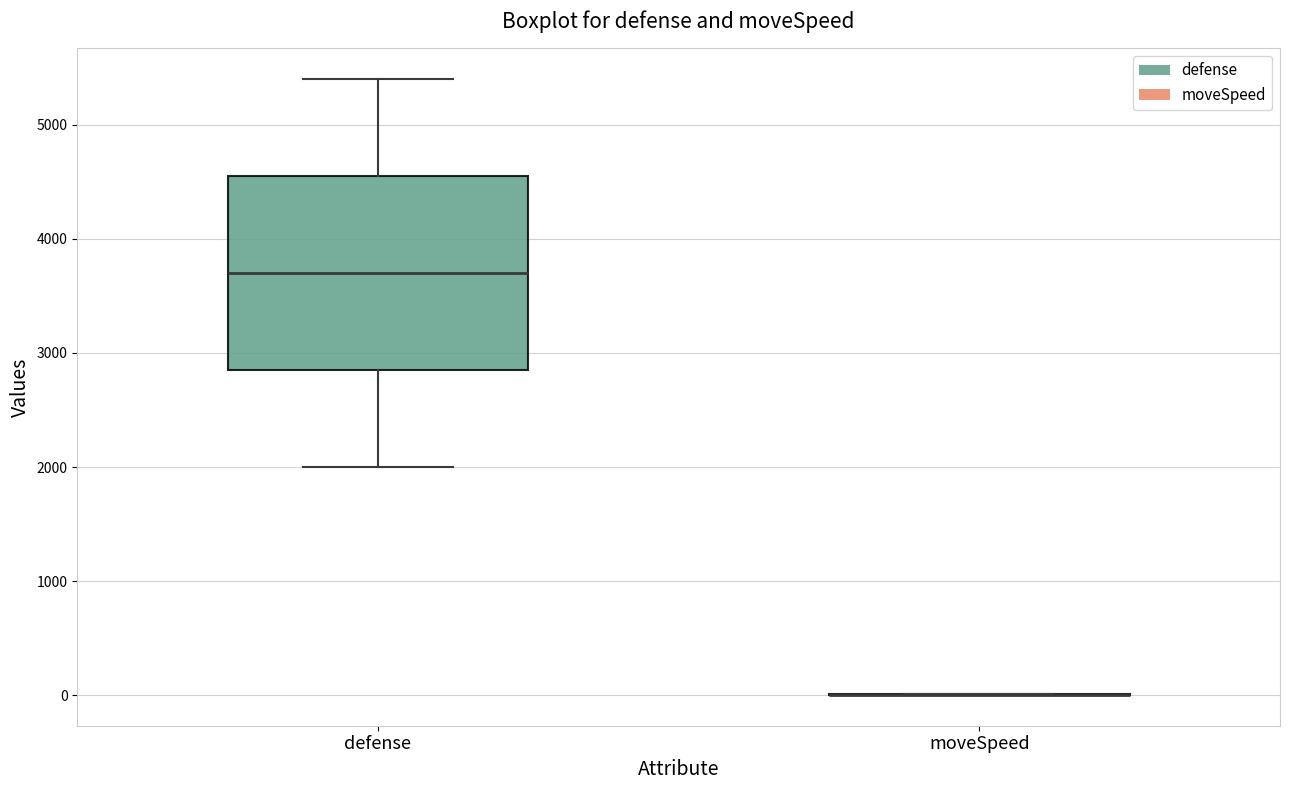

Where does the upper whisker of the box for defense end on the y-axis? The values are not printed on the chart, so give them approximately, as read against the axis.

5400